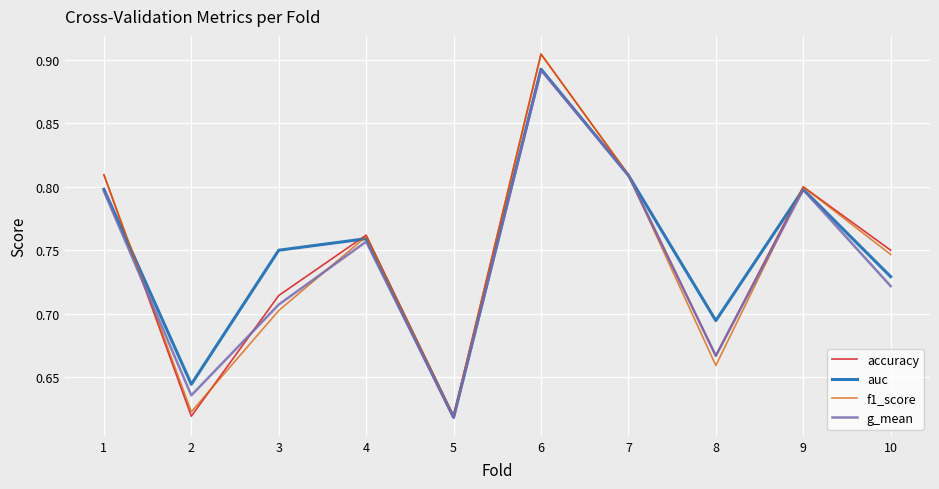

What is the difference between the second highest and minimum values in the accuracy series?

0.2